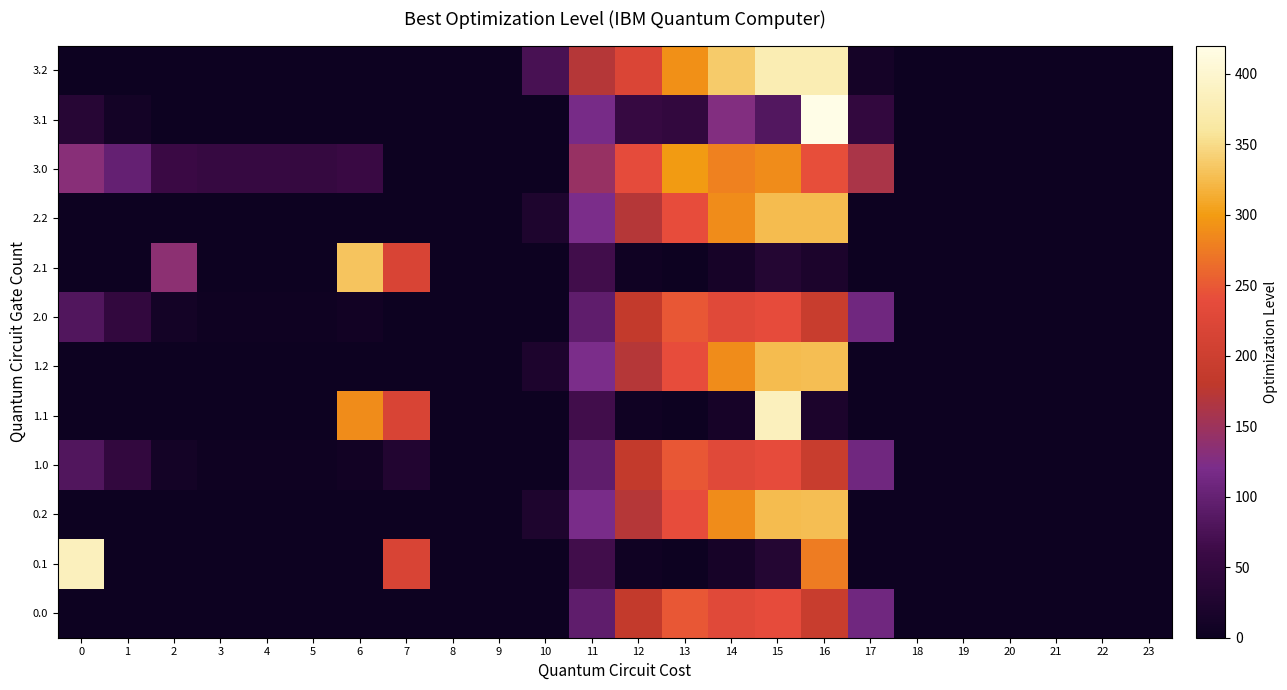

At how many categories does at least one series exceed 316?

5